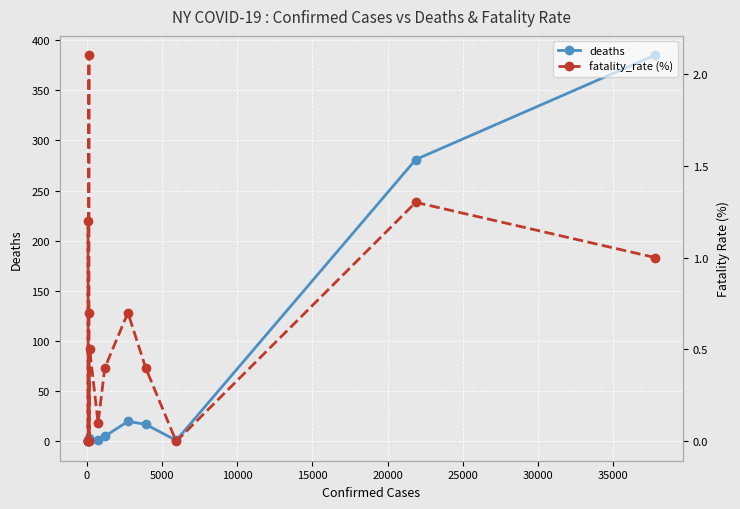

True or false: fatality_rate (%) and deaths cross at least once.

False